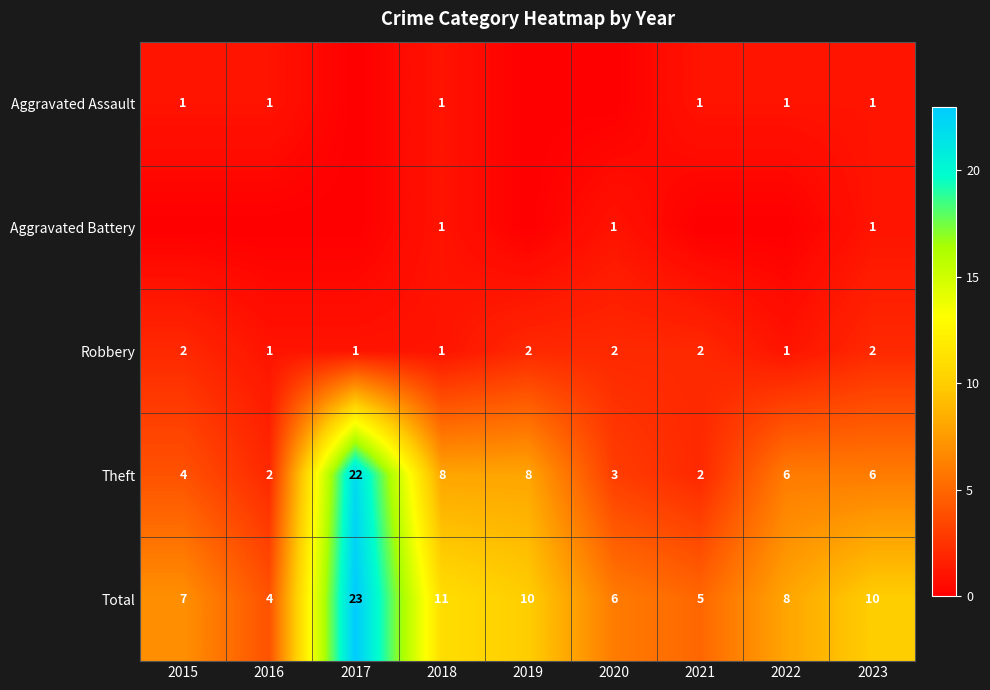

What is the maximum value shown in the chart?

23